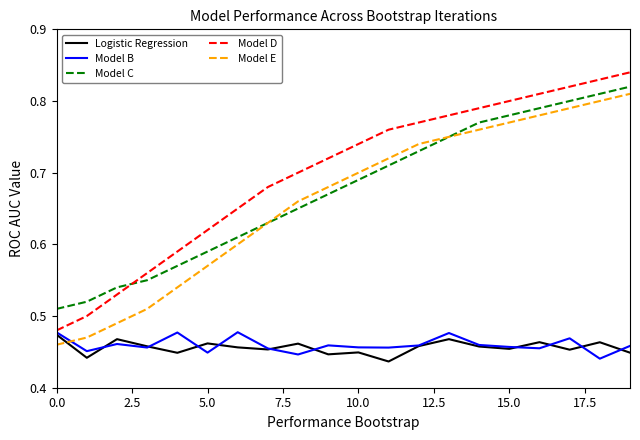

Which series ends up on top after the final intersection of Model D and Model C?

Model D